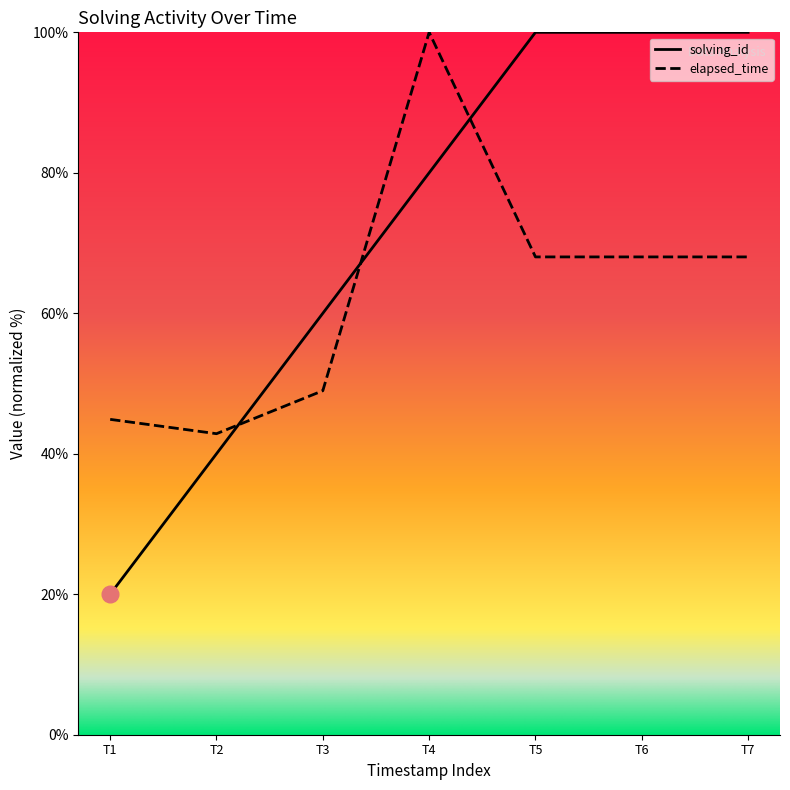

Which series has the largest range (max minus min)?

solving_id